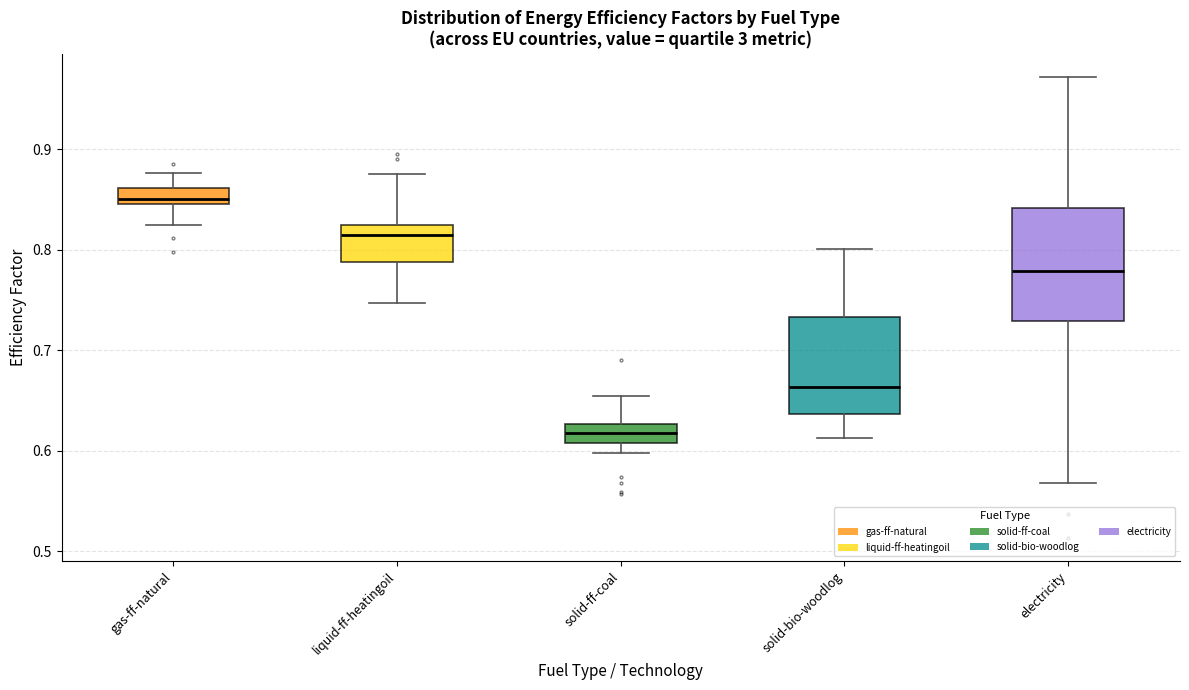

Which box has the lowest median line?

solid-ff-coal